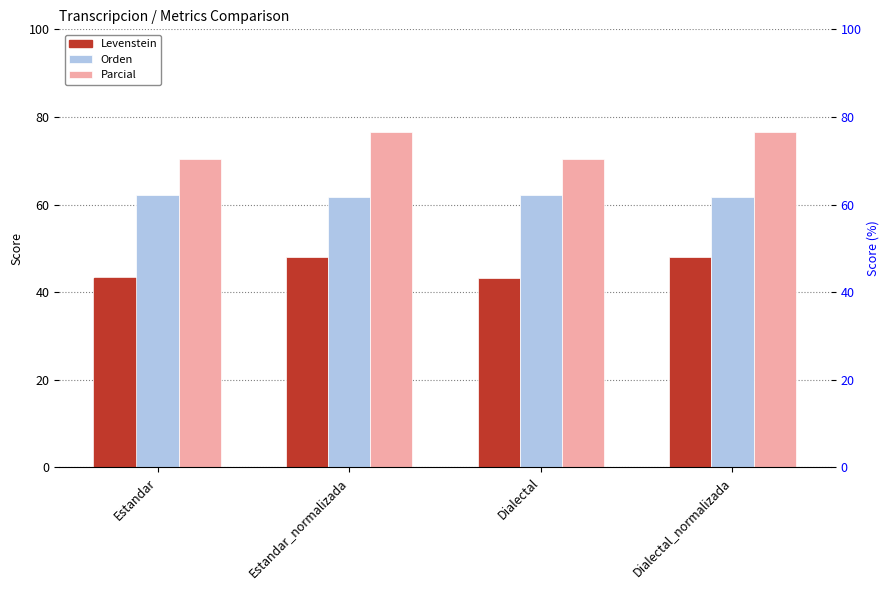

List the series in order of their peak value, lowest first.

Levenstein, Orden, Parcial